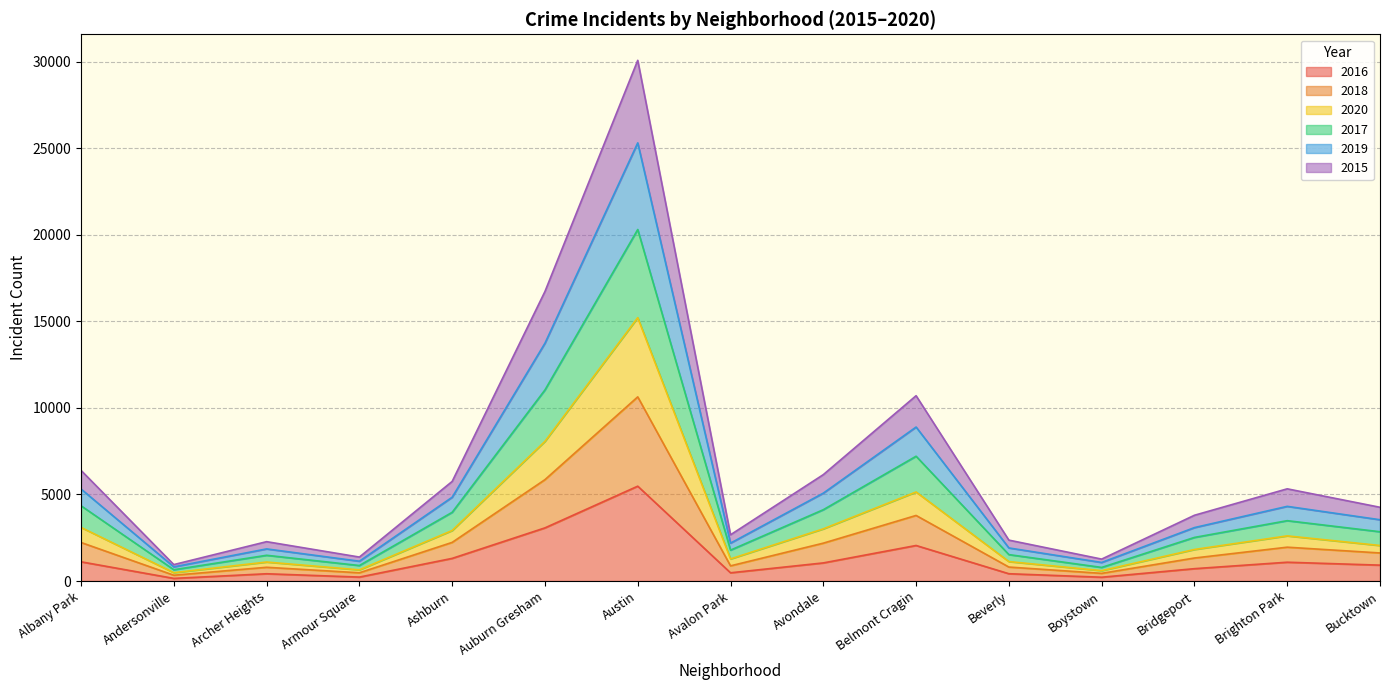

True or false: 2016 and 2020 cross at least once.

False